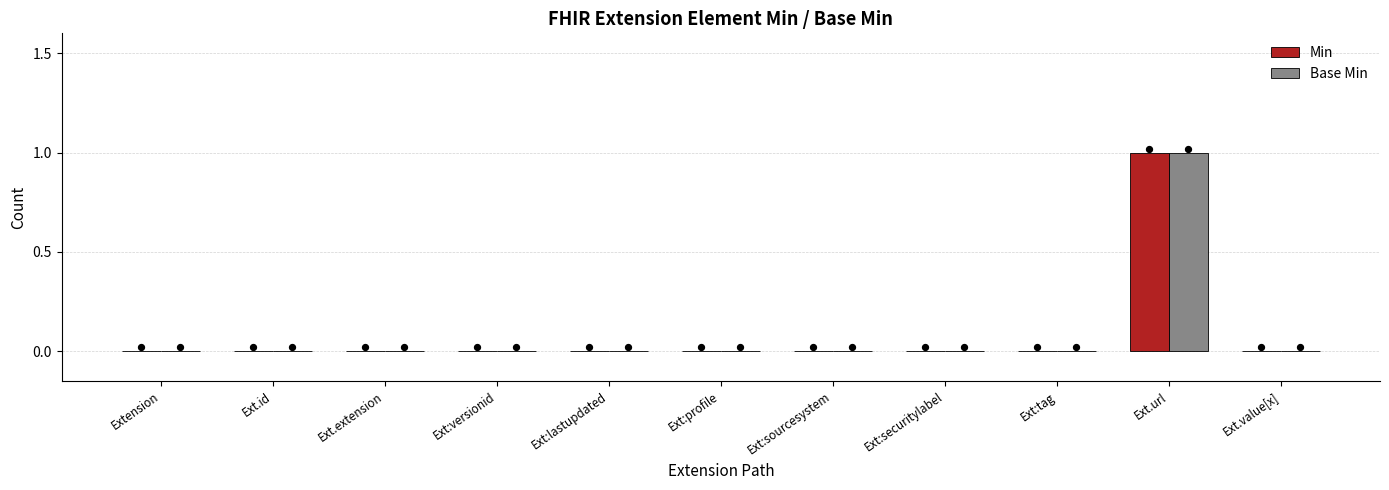

Is the value of Base Min at Ext:lastupdated greater than the value of Min at Ext.id?

No